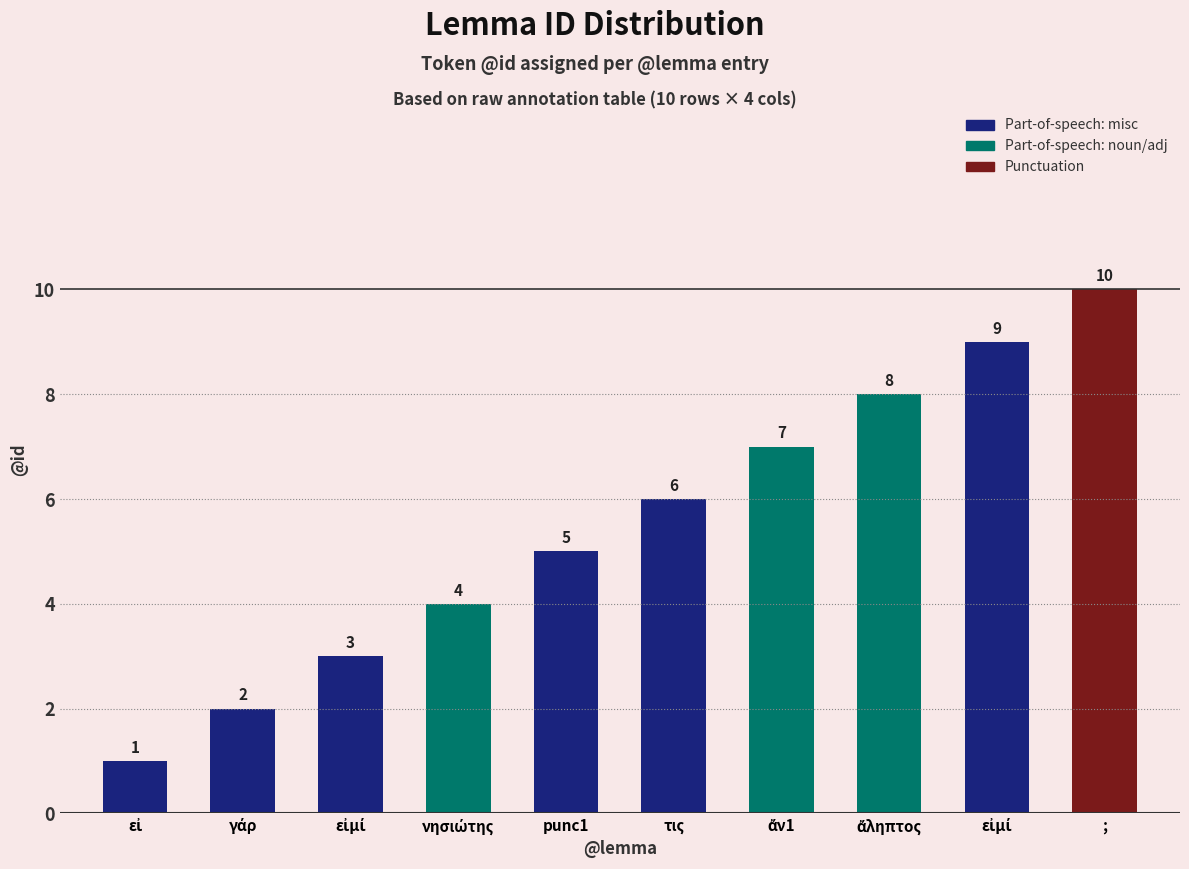

How many data points does each series have?

10